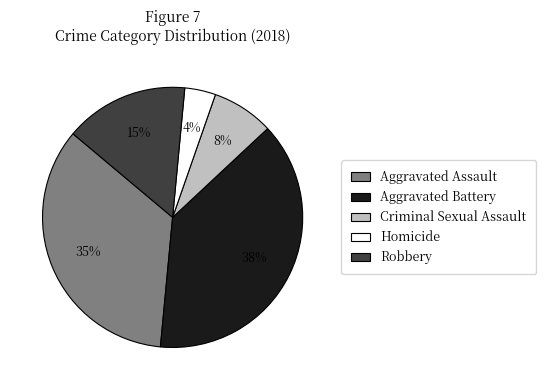

How many segments does this pie chart have?

5